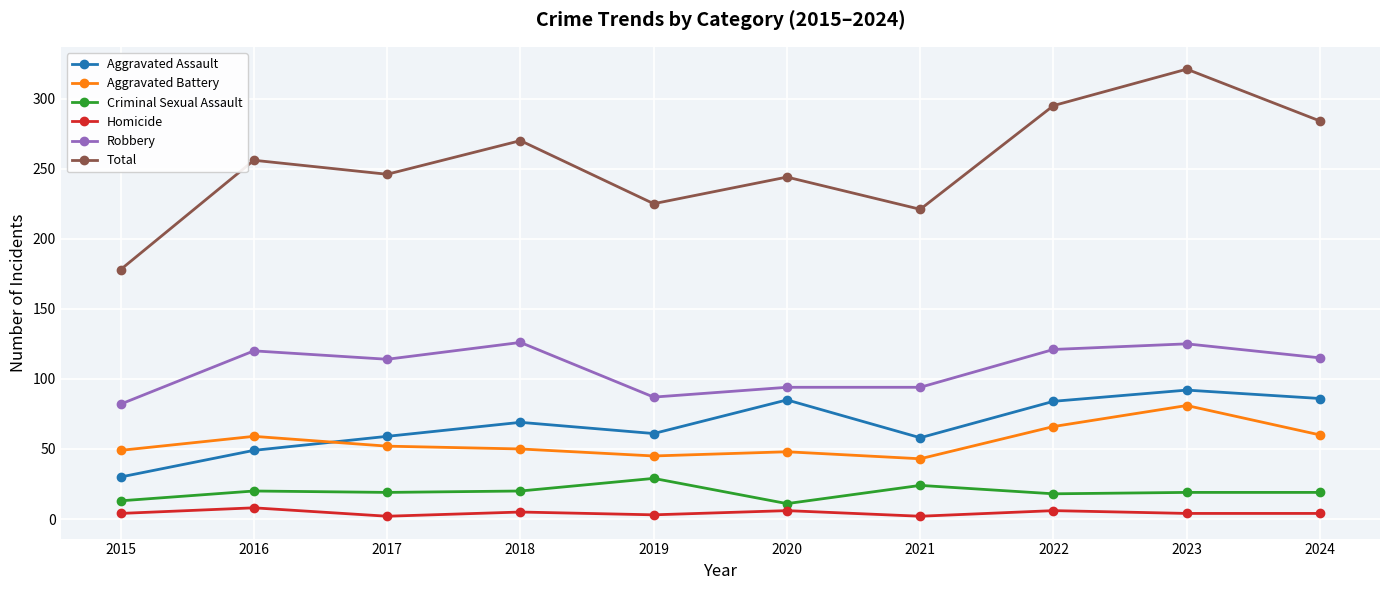

What is the average value of the Aggravated Assault series?

67